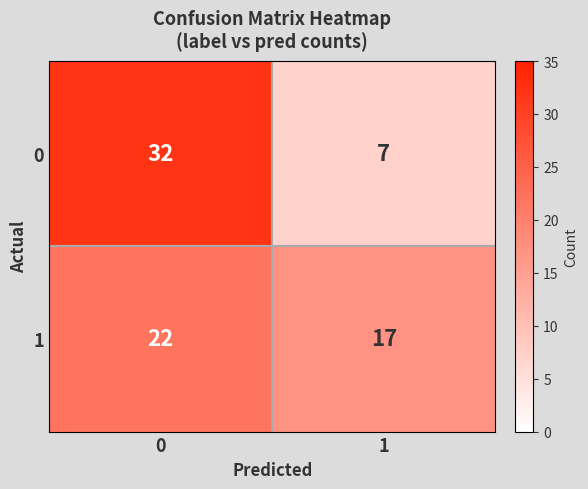

Reading left to right, what are all the values shown in this chart?

0: 0=32	1=7
1: 0=22	1=17